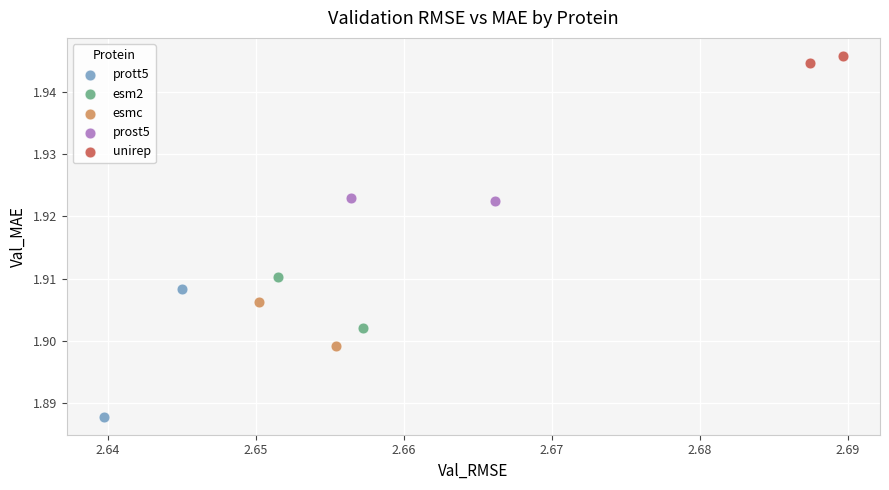

Which series reaches the minimum Y coordinate?

prott5